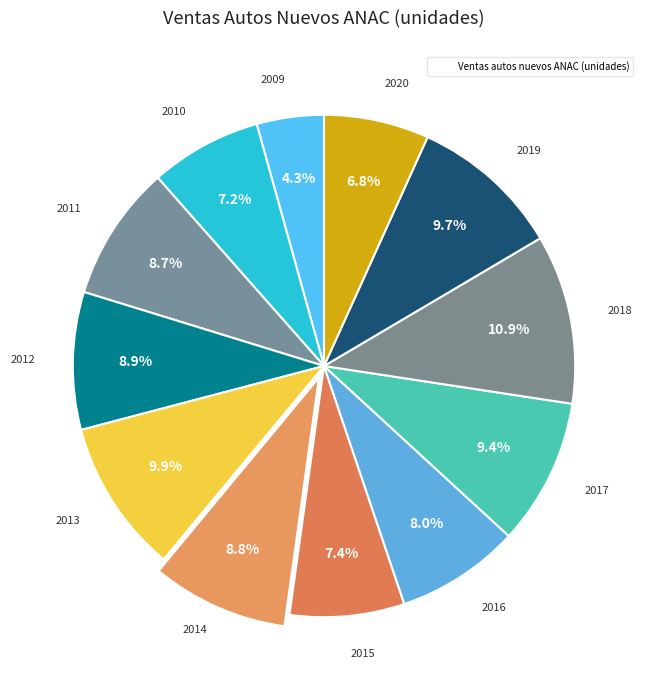

How many slices are in this pie chart?

12